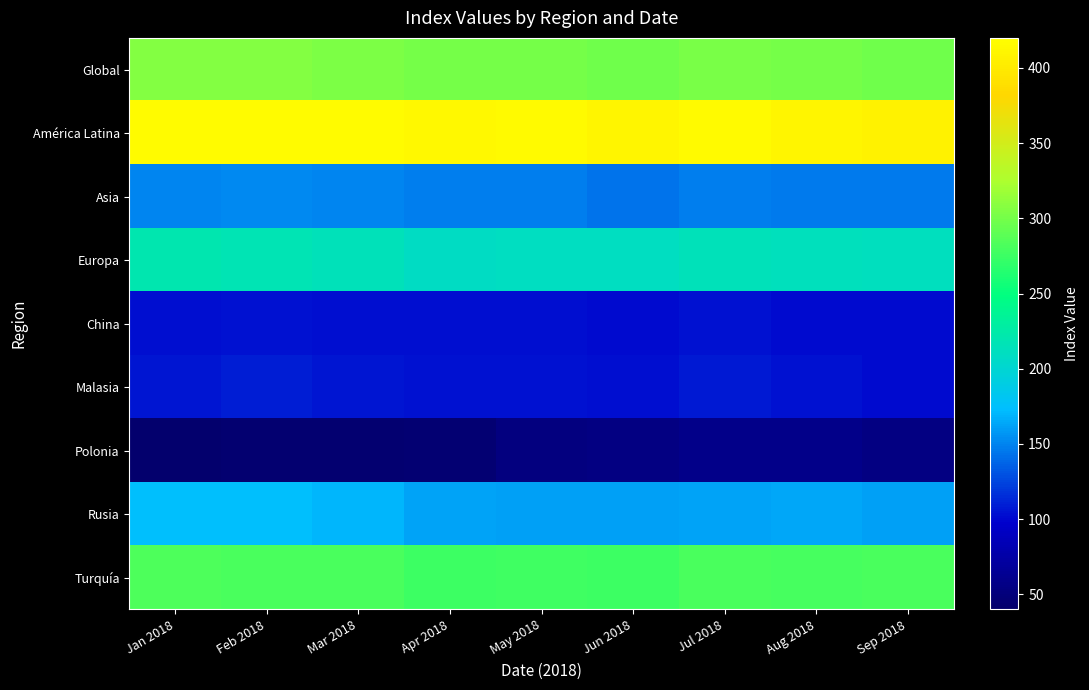

At Aug 2018, list the series in order from largest to smallest.

América Latina, Global, Turquía, Europa, Rusia, Asia, Malasia, China, Polonia